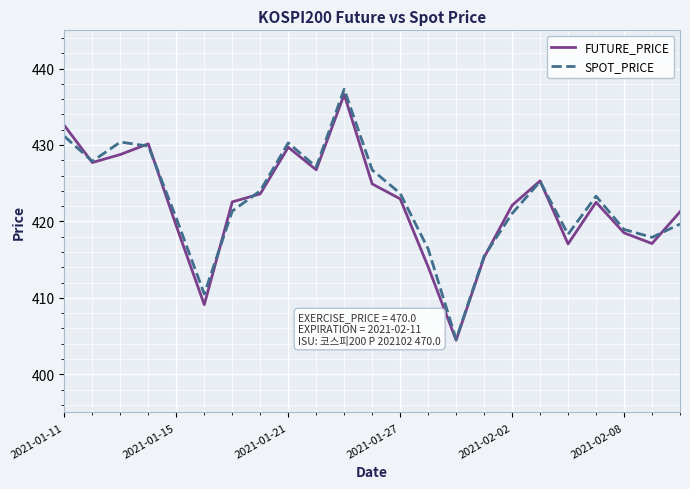

Which series has the largest range (max minus min)?

SPOT_PRICE